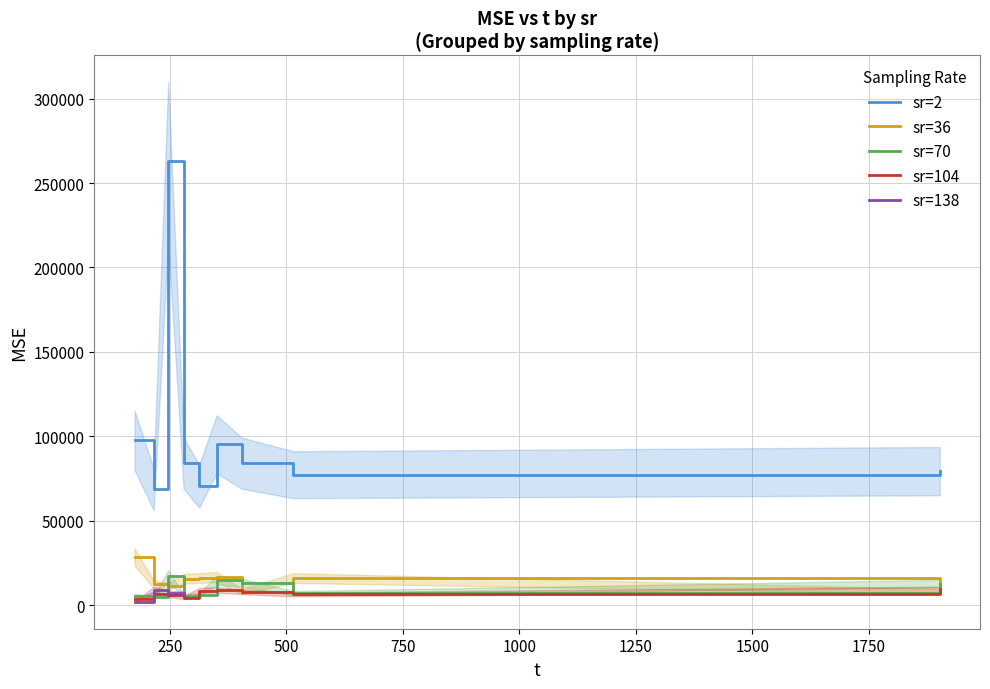

At which label does sr=2 reach its minimum?

214.959